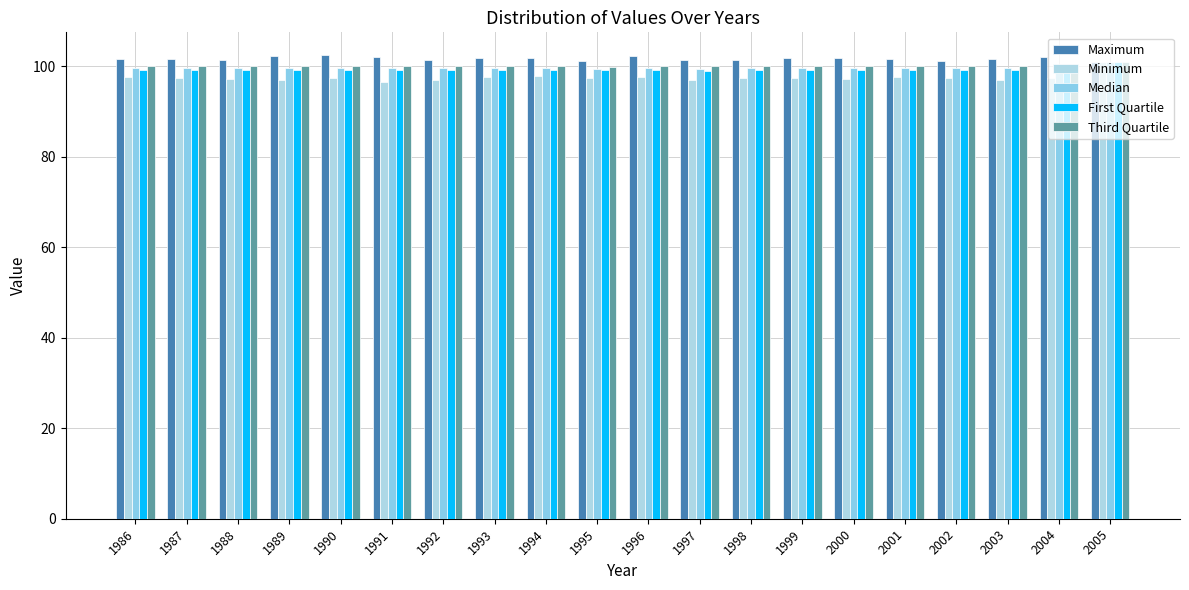

At which label is Maximum closest to 101?

1995